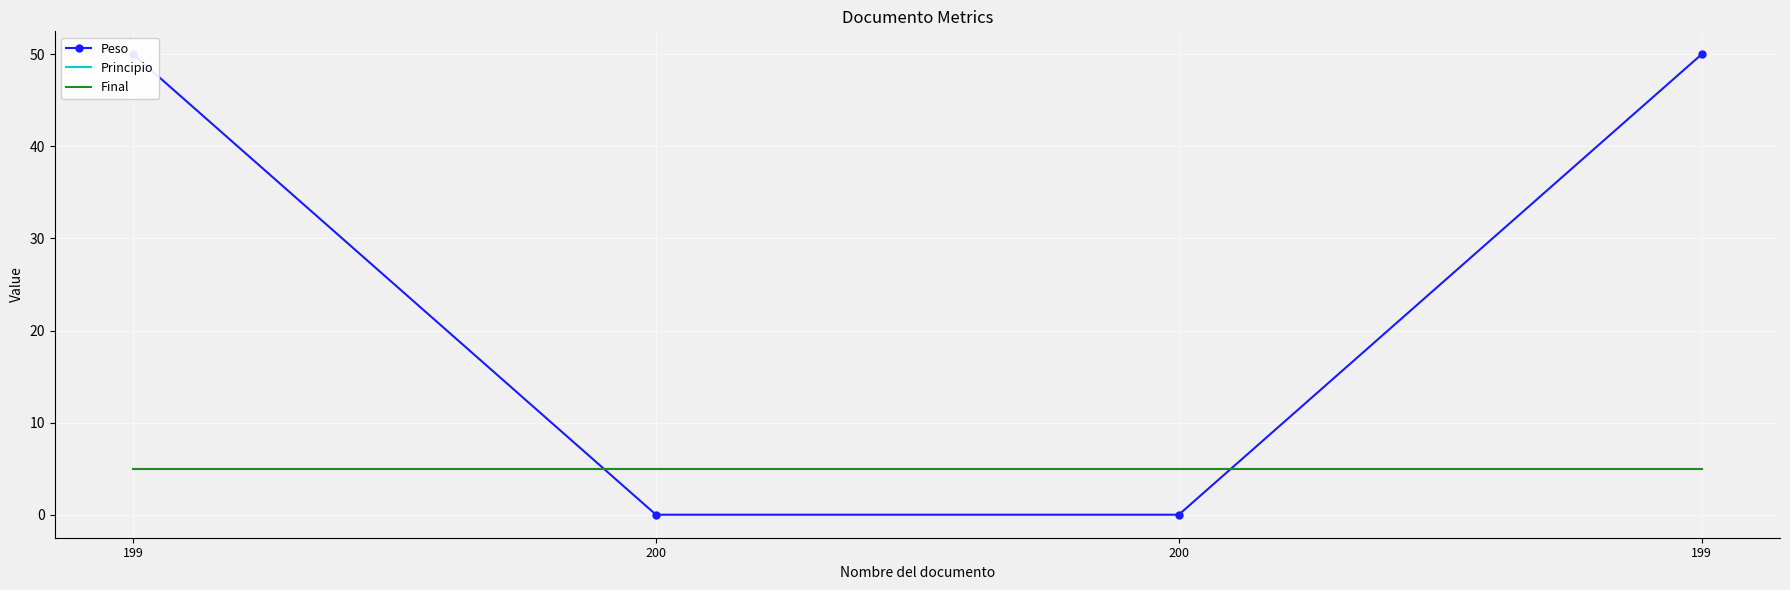

True or false: Principio has a value of 9 at 199.

False